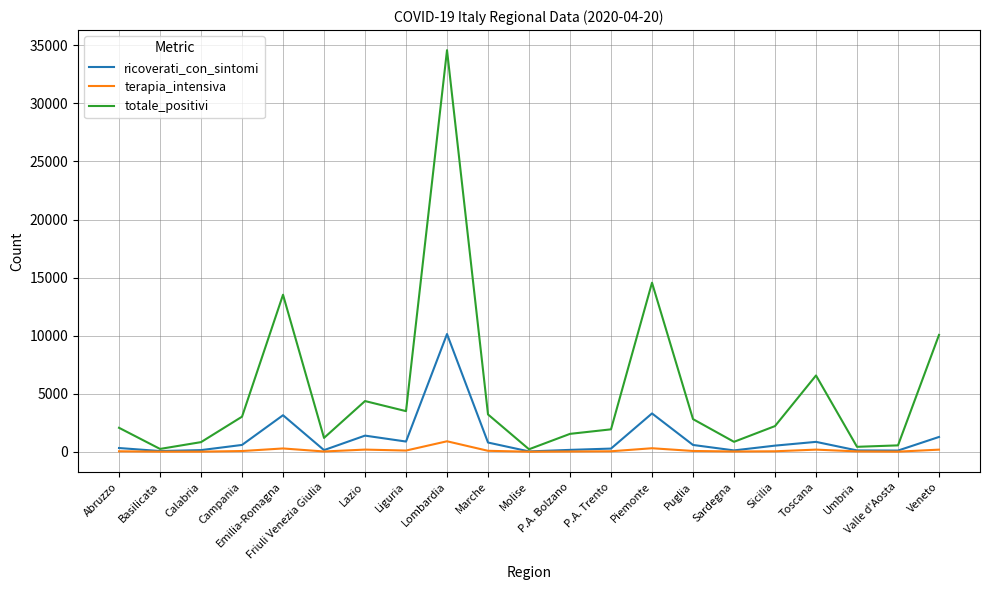

How many lines are shown in the chart?

3